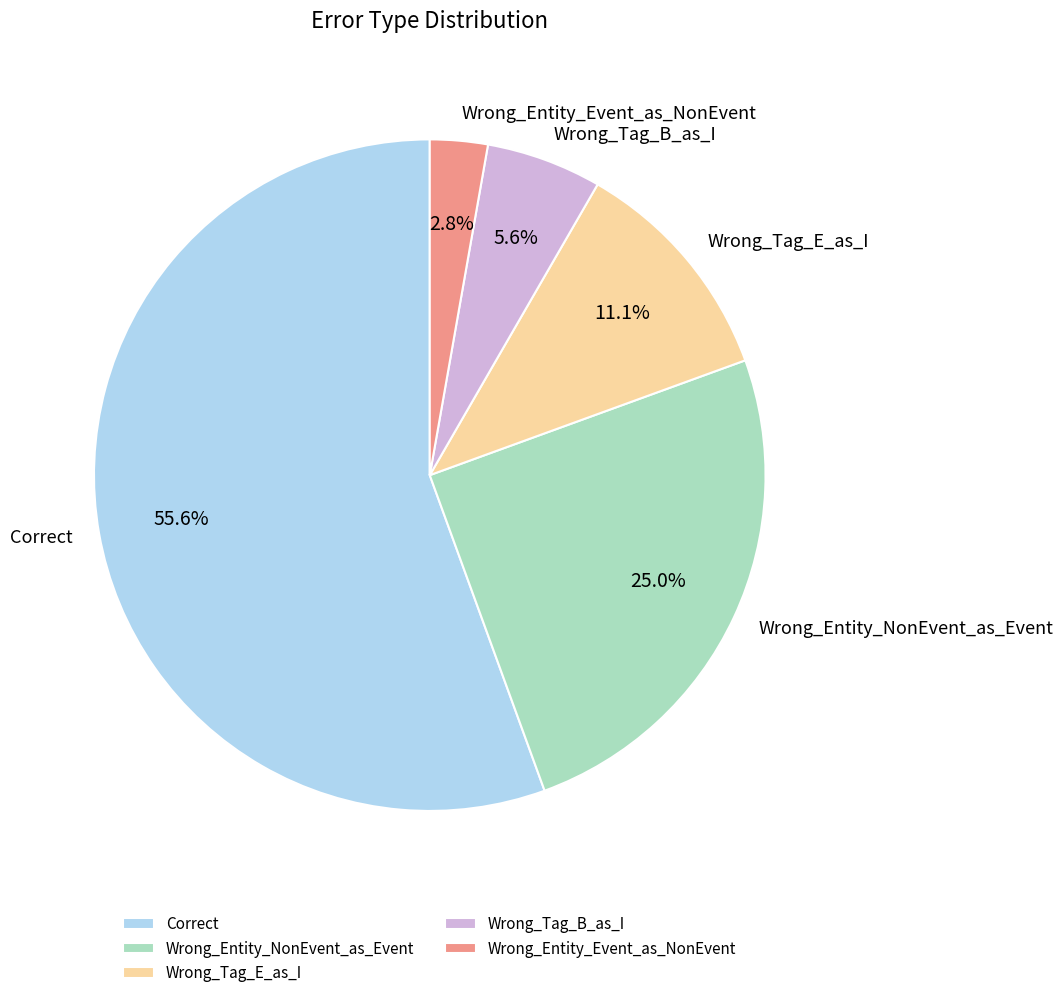

To the nearest percent, what is the combined percentage of Correct and Wrong_Entity_NonEvent_as_Event?

81%